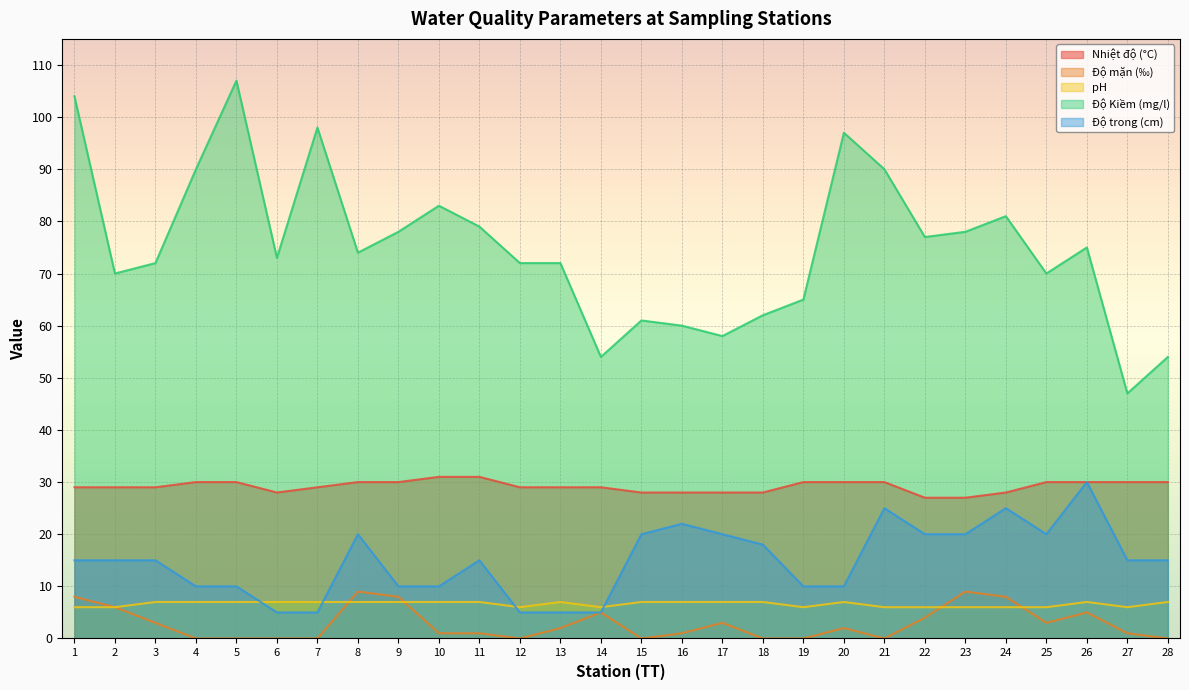

What are all the series names shown in the legend?

Nhiệt độ (°C), Độ mặn (‰), pH, Độ Kiềm (mg/l), Độ trong (cm)